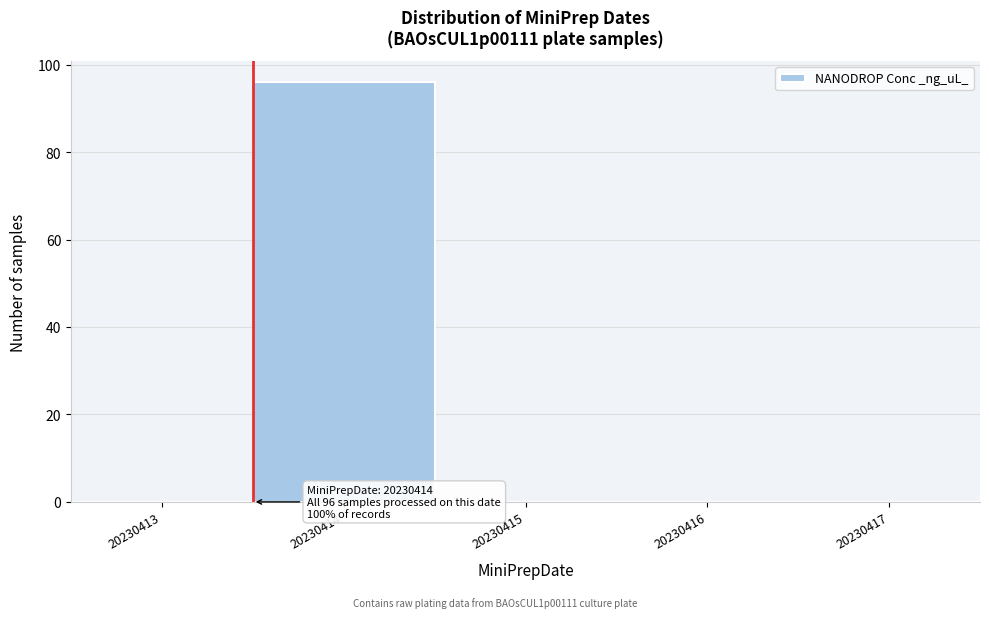

Reading left to right, transcribe all the data shown in this chart.

20230413=0	20230414=96	20230415=0	20230416=0	20230417=0